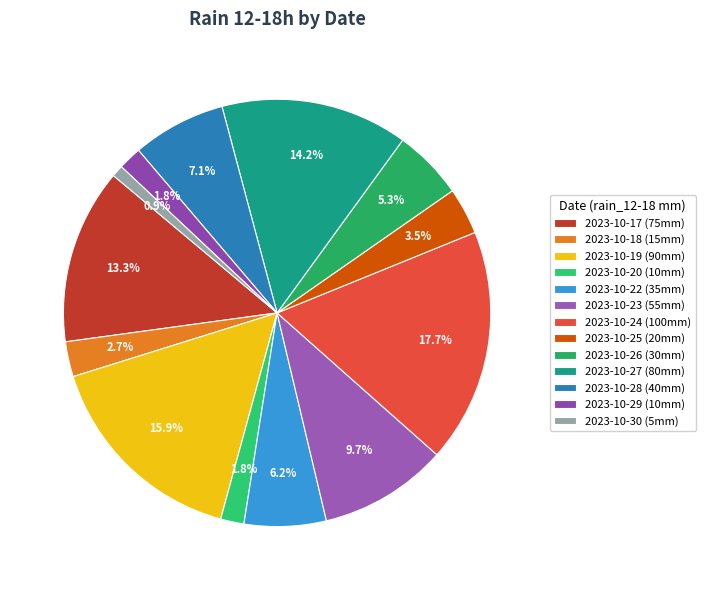

What is the smallest slice in the pie chart?

2023-10-30 (5mm)